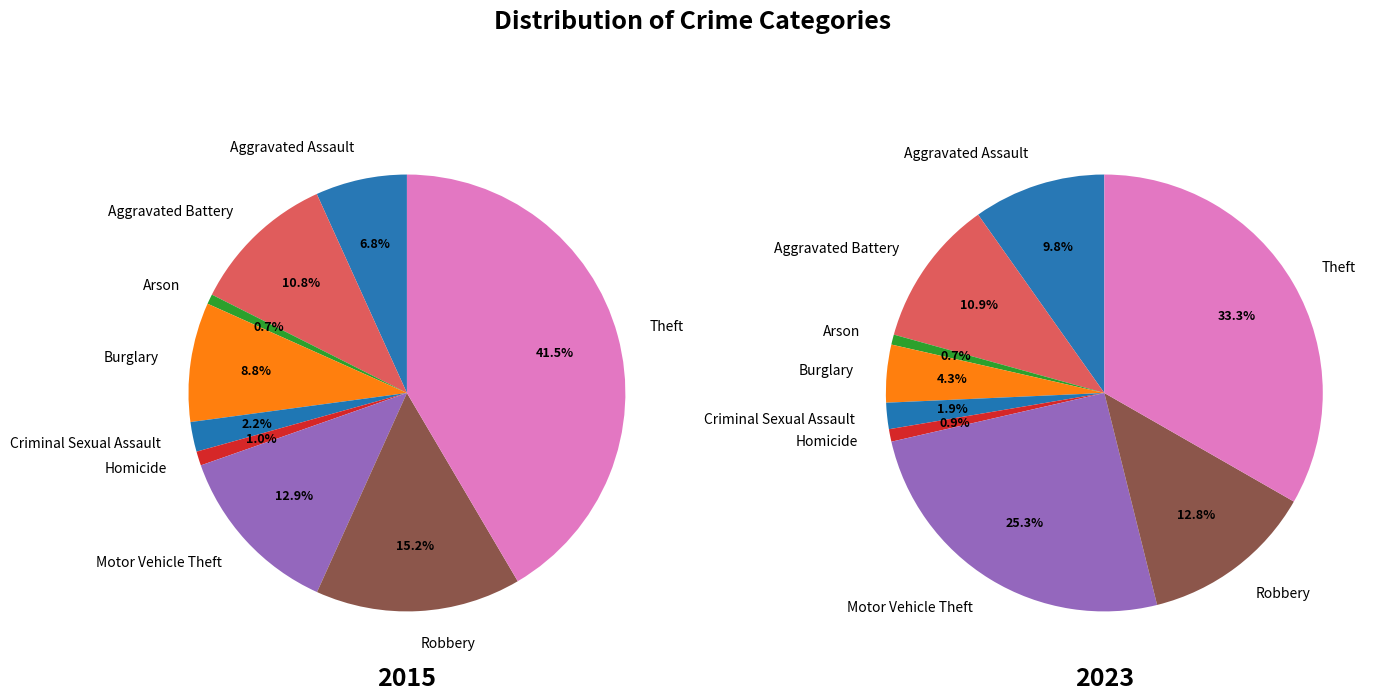

Is there any slice that represents more than half of the pie?

No